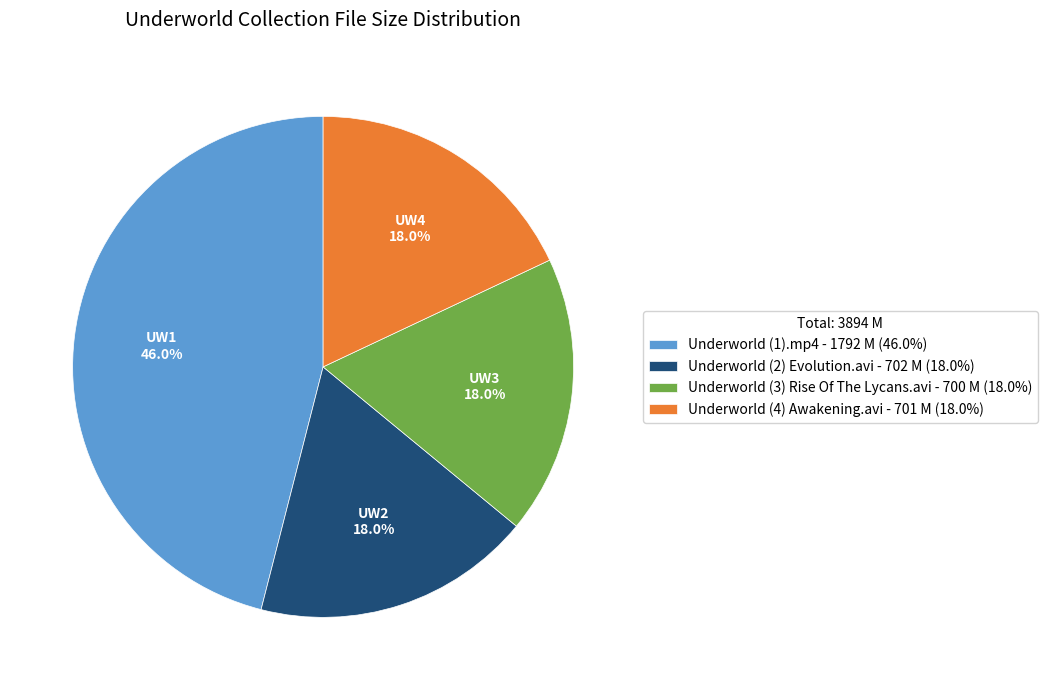

Which slice is the largest?

Underworld (1).mp4